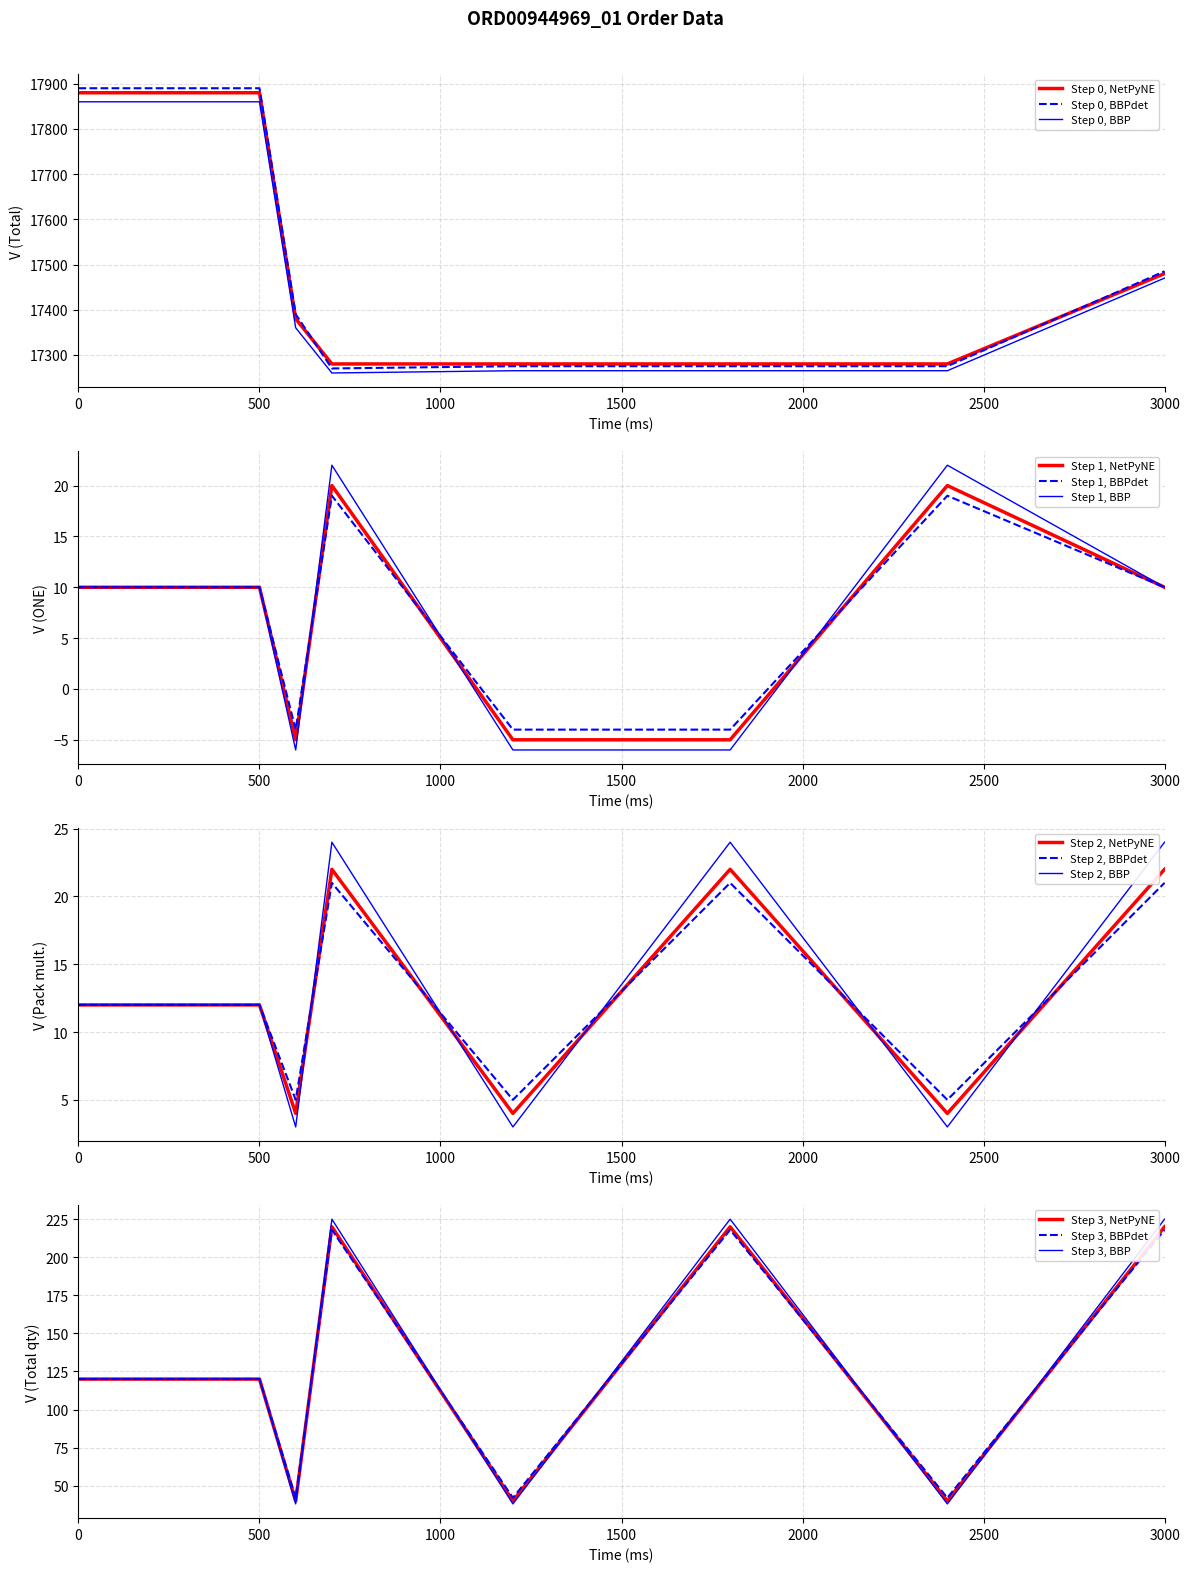

Is it true that ONE (Step 1) equals 7 at 28.06.2023?

False